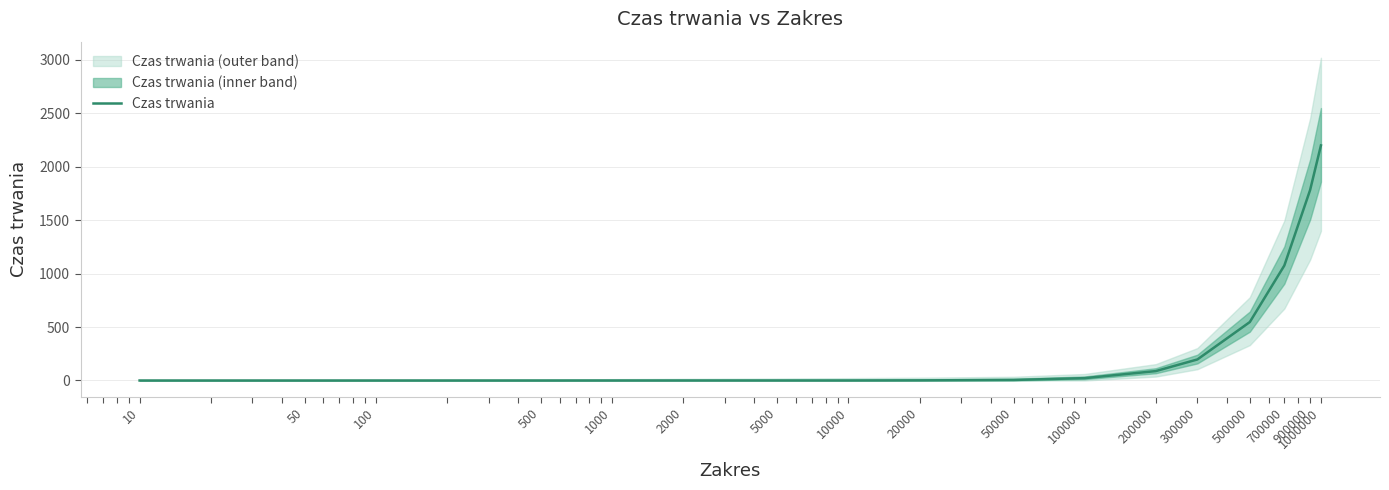

Reading left to right, list all the values displayed in this chart.

10=0	50=0	100=0	500=0	1000=0	2000=0	5000=0	10000=0	20000=1	50000=5	100000=22	200000=88	300000=197	500000=547	700000=1076	900000=1783	1000000=2200